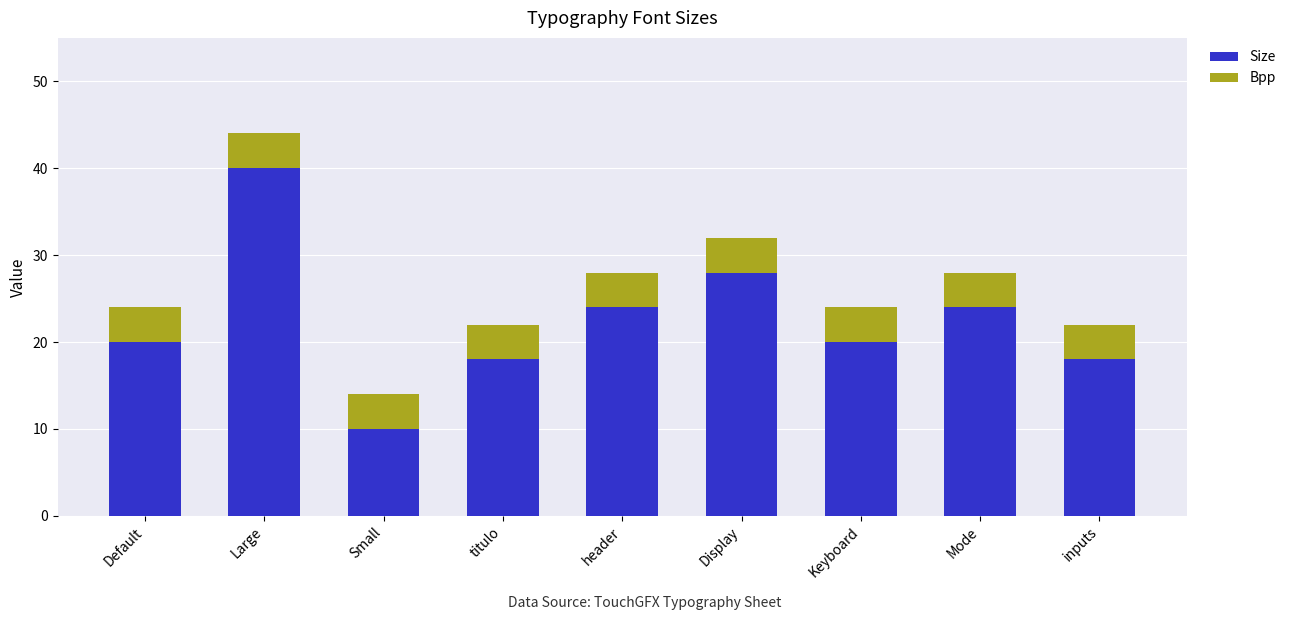

At which category is the sum across all series the highest?

Large